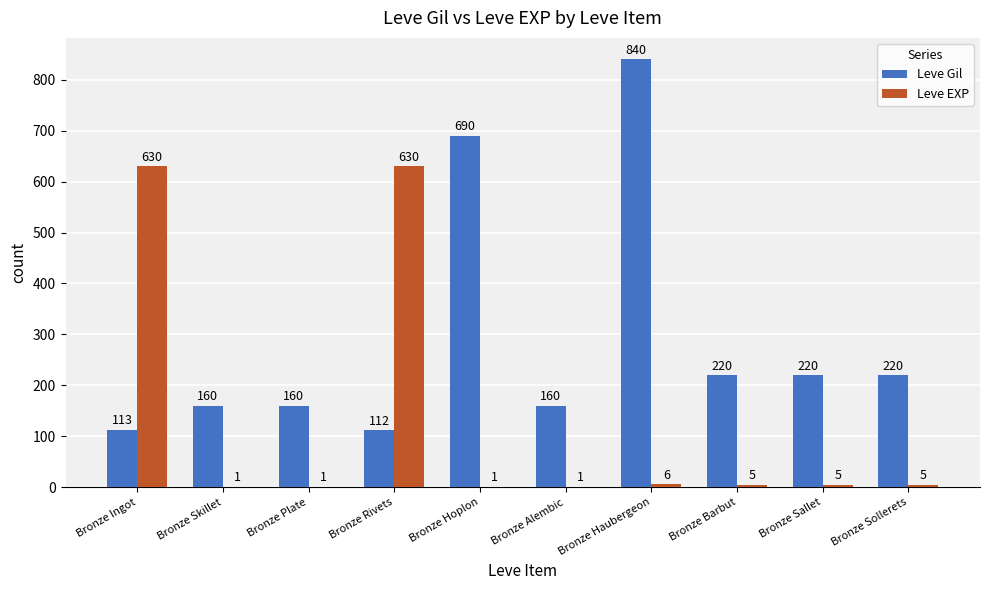

Between Bronze Skillet and Bronze Barbut, which series saw the biggest shift?

Leve Gil